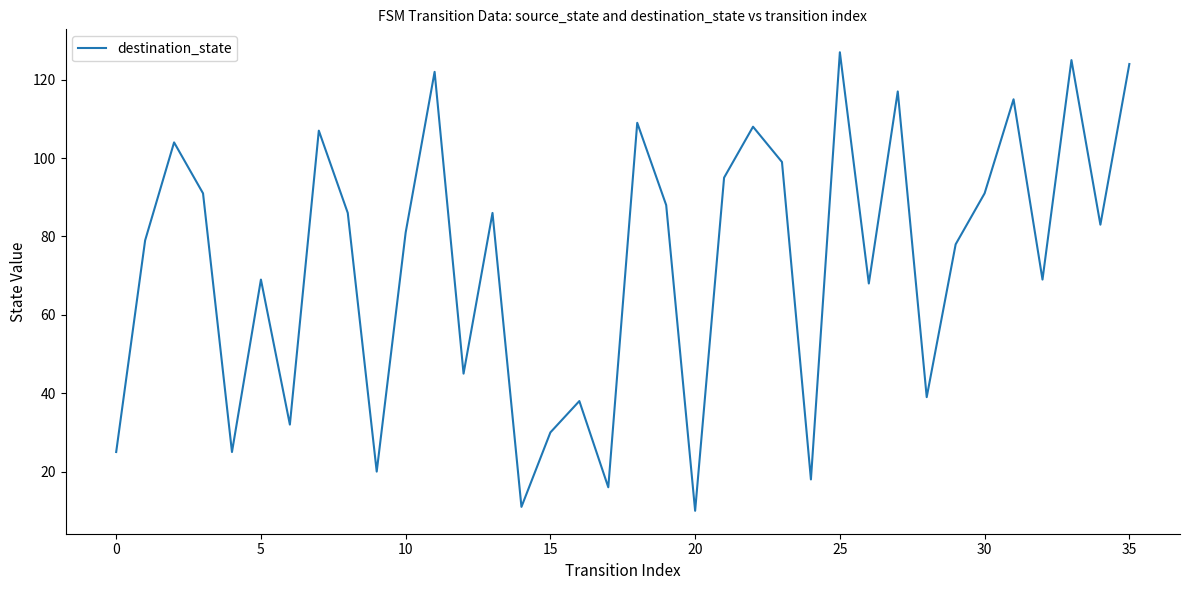

What is the difference between the maximum and minimum values?

117